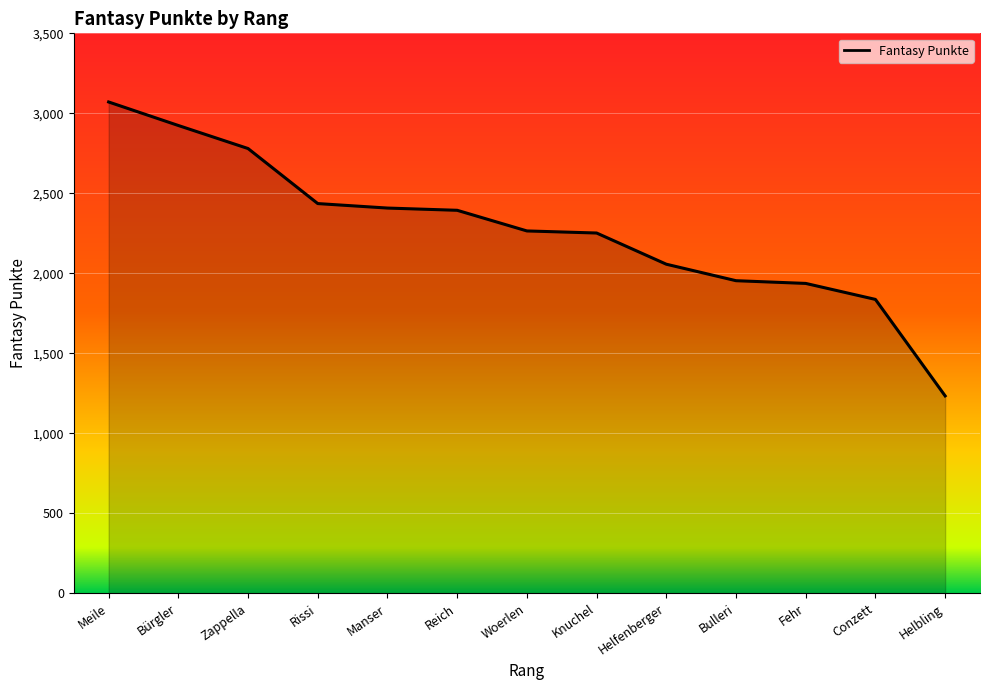

Does the chart display data point markers on the line(s)?

No